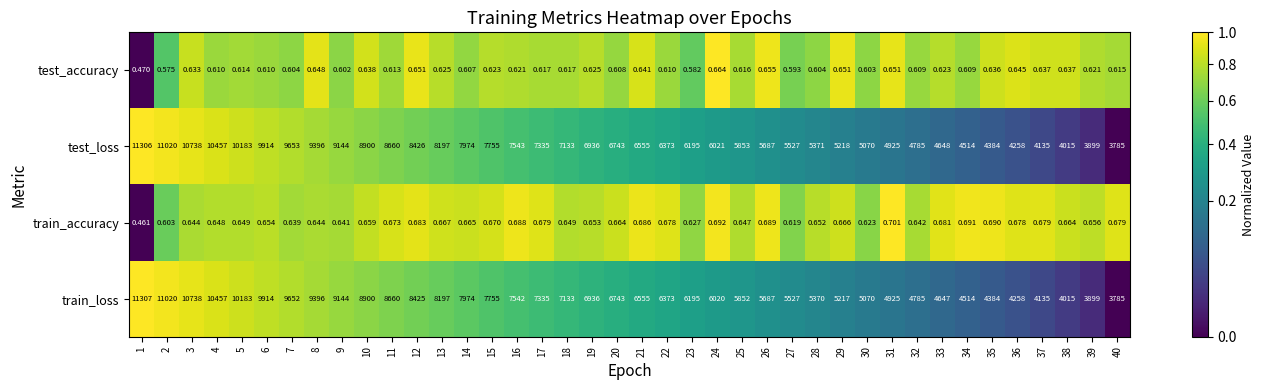

Count the number of categories in the chart.

40